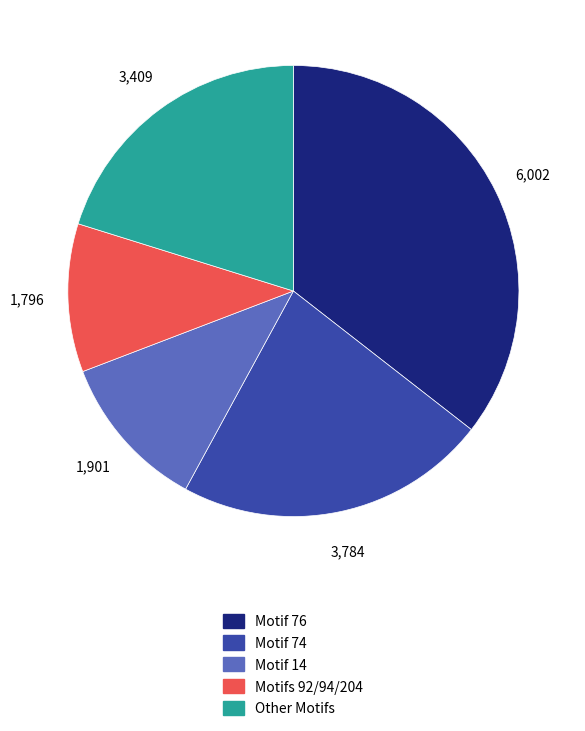

Rank the categories by value from lowest to highest.

Motifs 92/94/204, Motif 14, Other Motifs, Motif 74, Motif 76